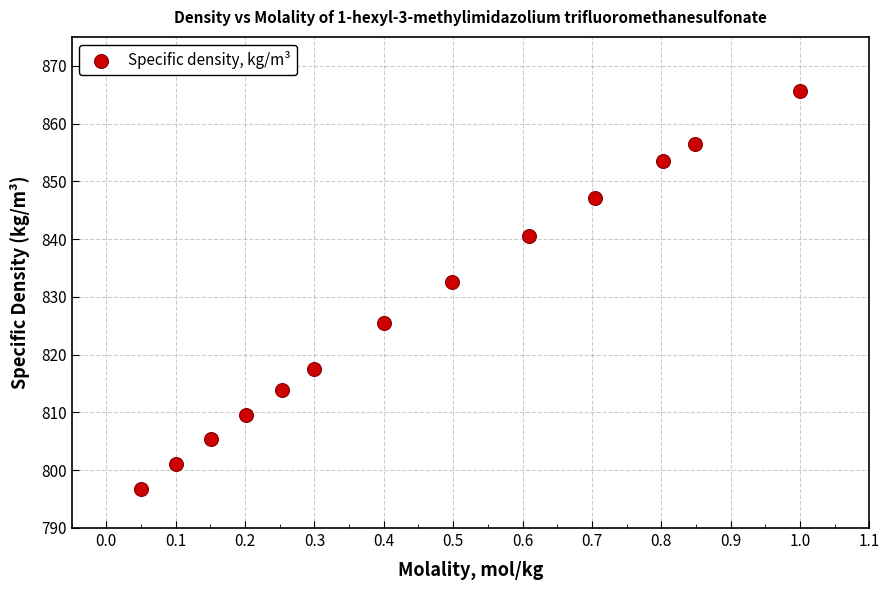

What Y value in the scatter plot is closest to 831?

832.6